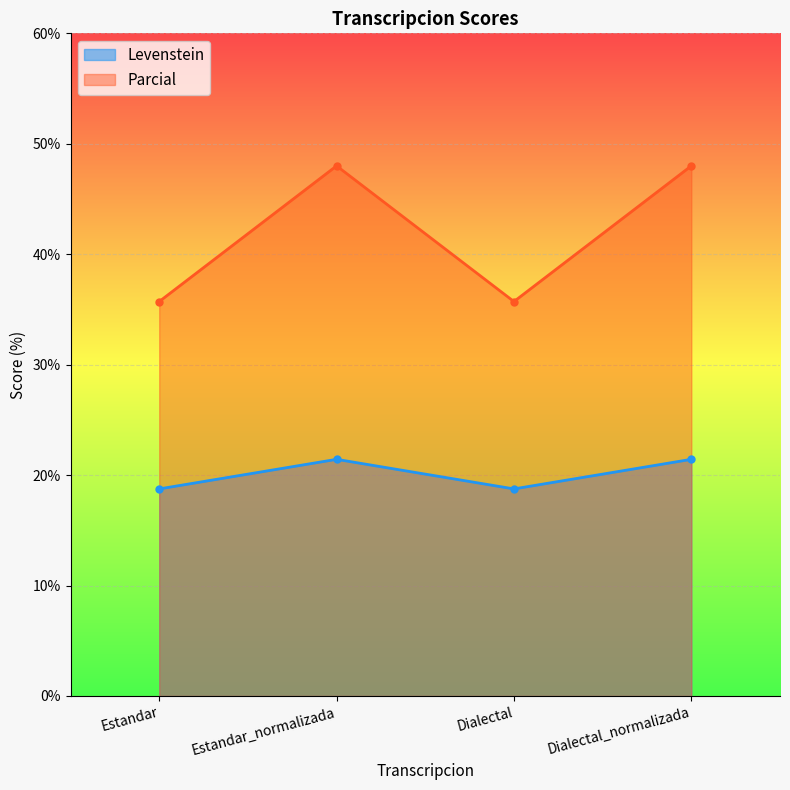

Count the number of data series in this chart.

2